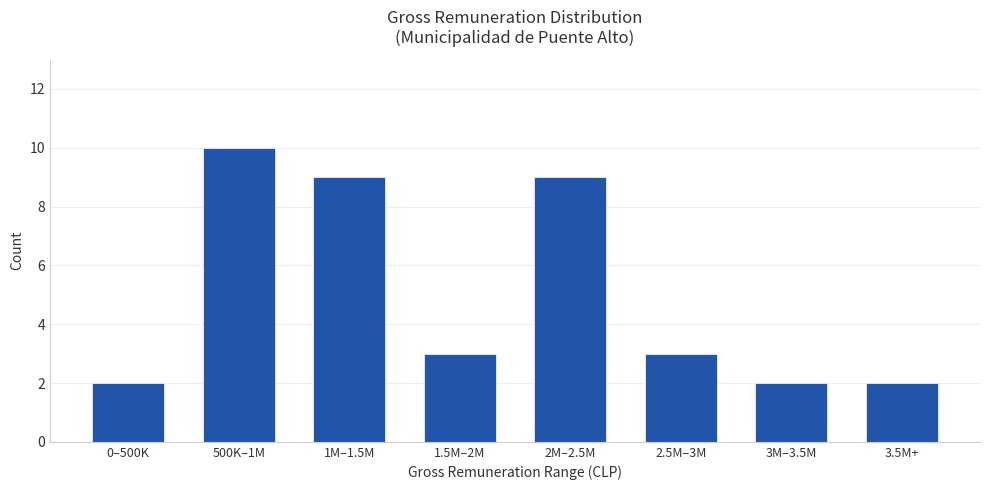

The chart shows a value of 2 at 1M–1.5M. True or false?

False